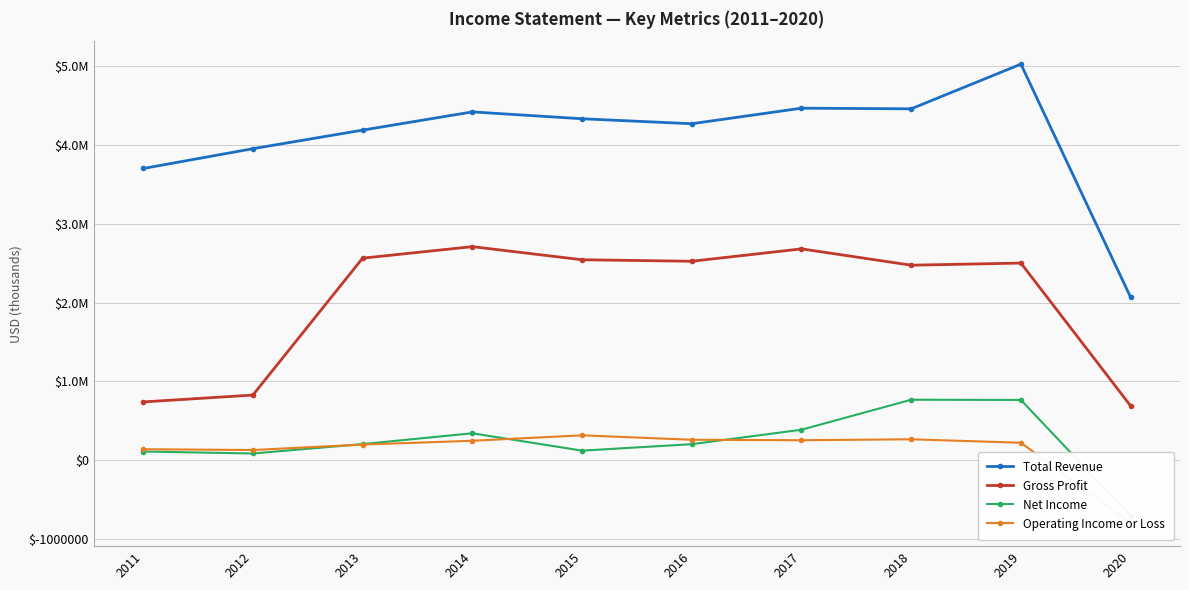

What is the difference between the Total Revenue values at 2020 and 2015?

2262000